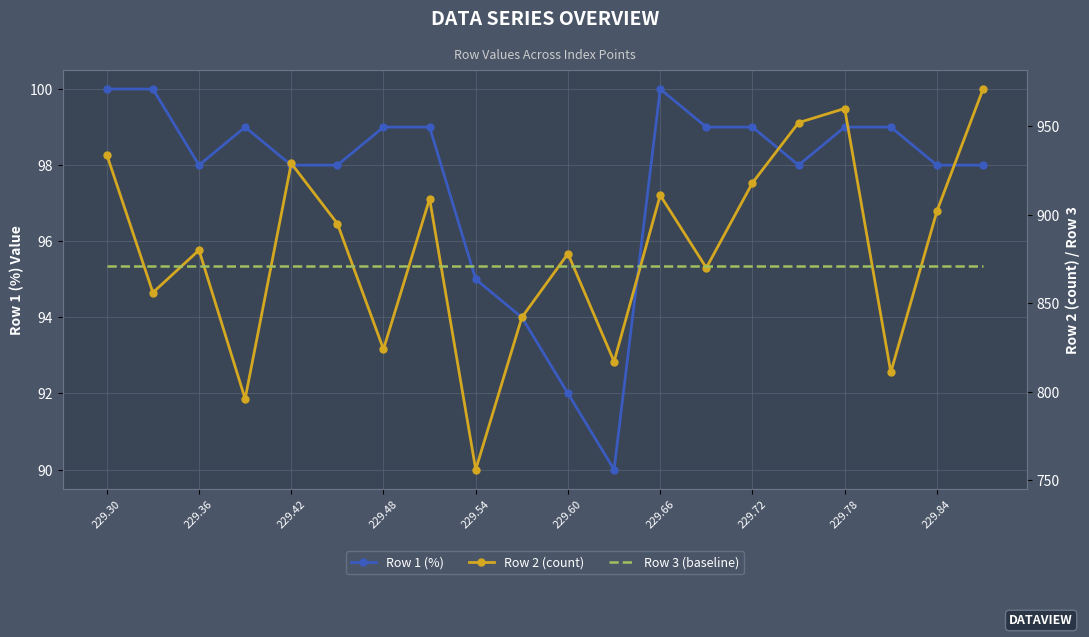

How many intersections are there between Row 2 (count) and Row 3 (baseline)?

14